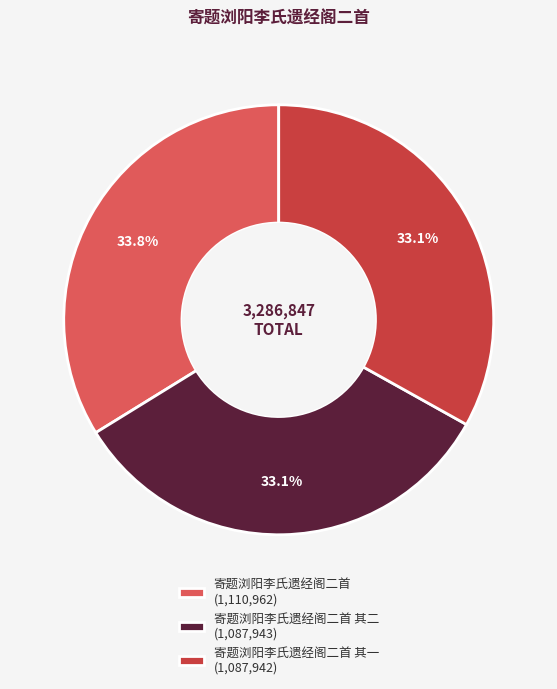

To the nearest percent, what is the difference between the largest and smallest slice percentages?

1%